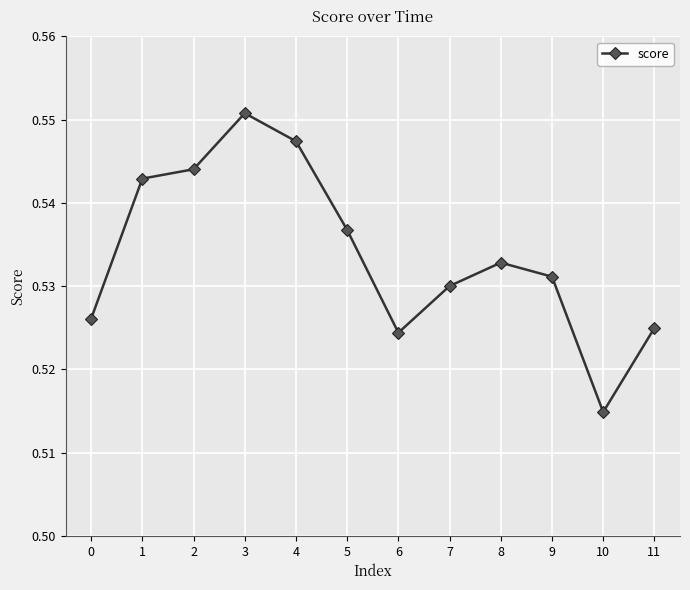

How many points are higher than both their immediate neighbors (excluding endpoints)?

2